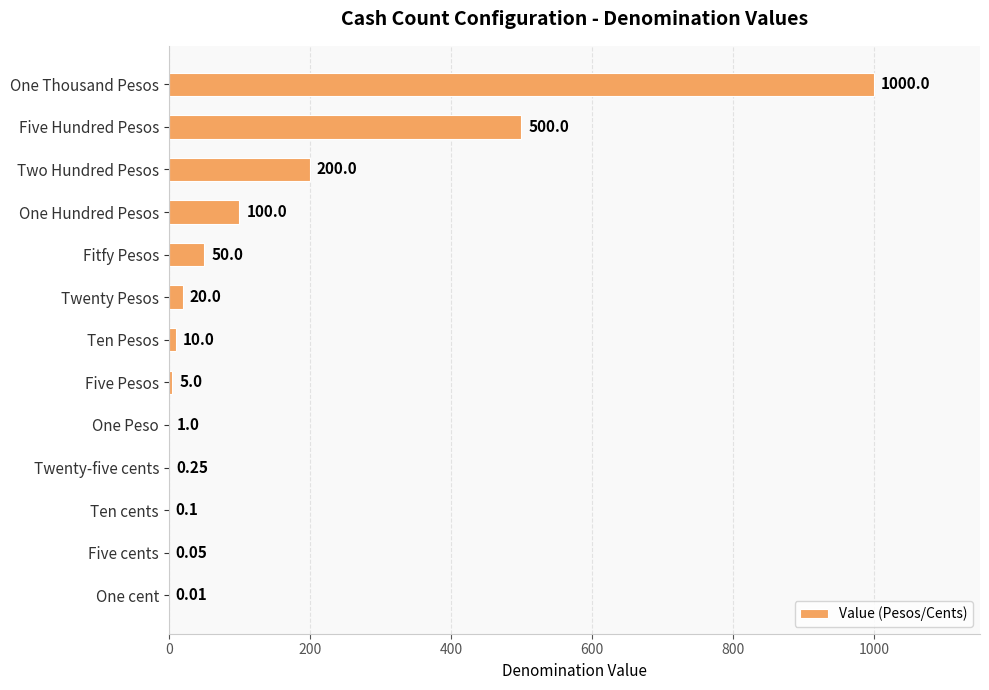

What is the sum of all values?

1886.4